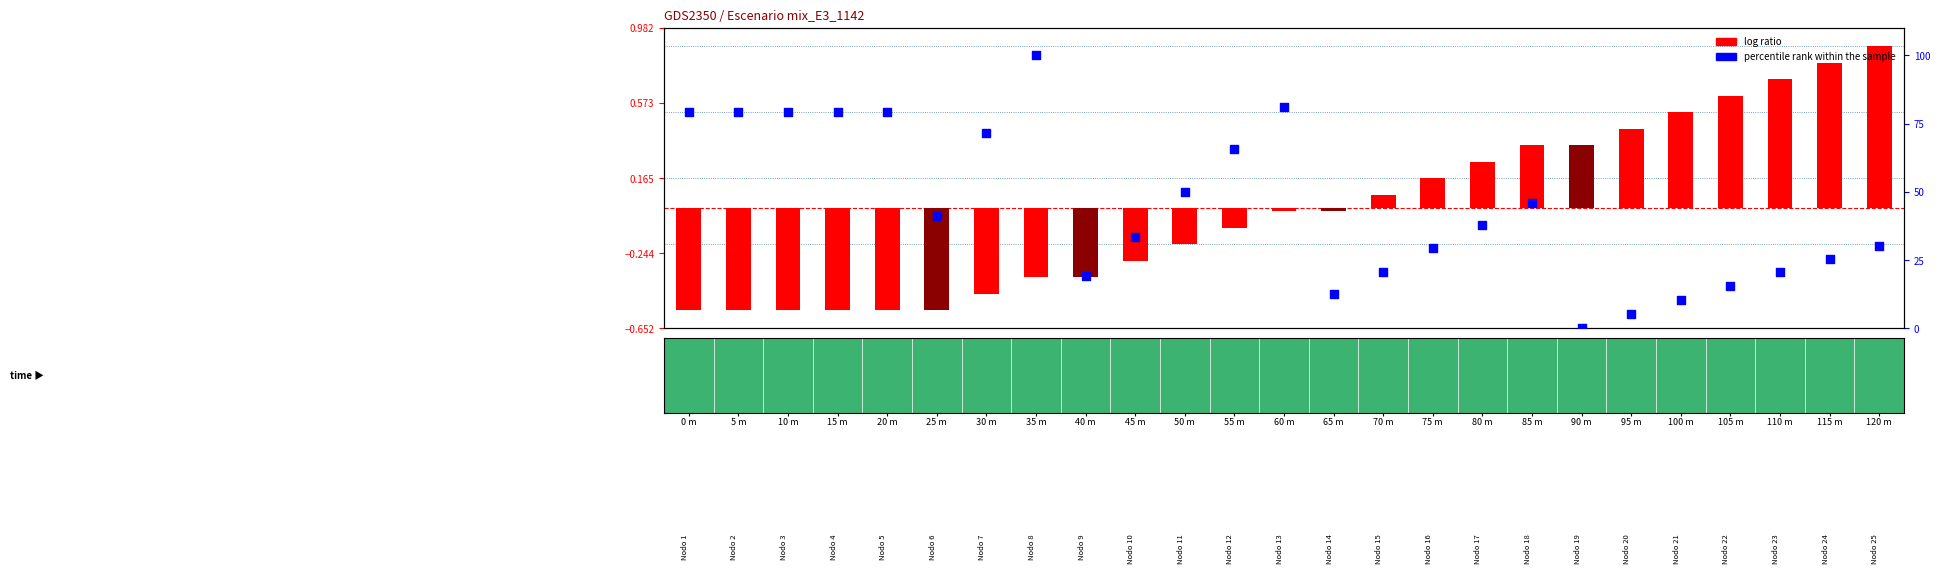

Approximately how many times larger is the value at 10 m compared to 55 m?

1.2